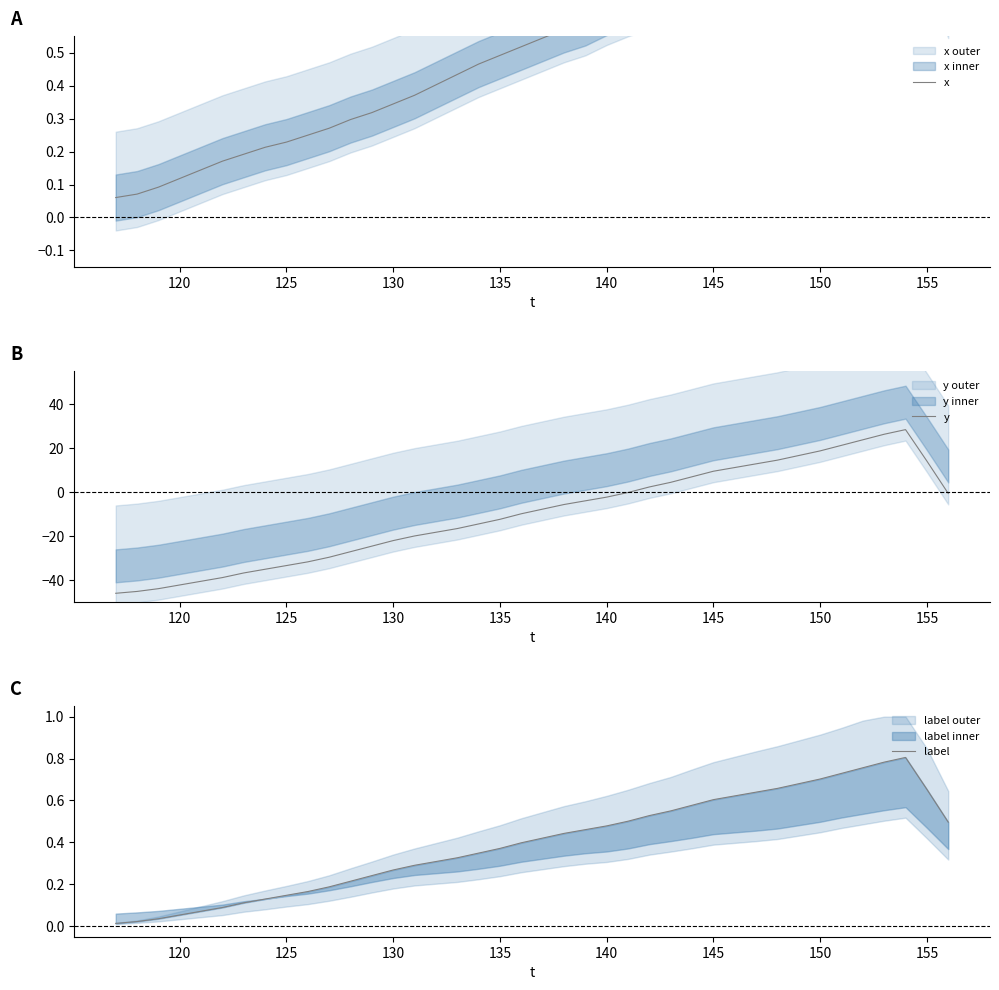

The y series shows -68.4 at 120. True or false?

False